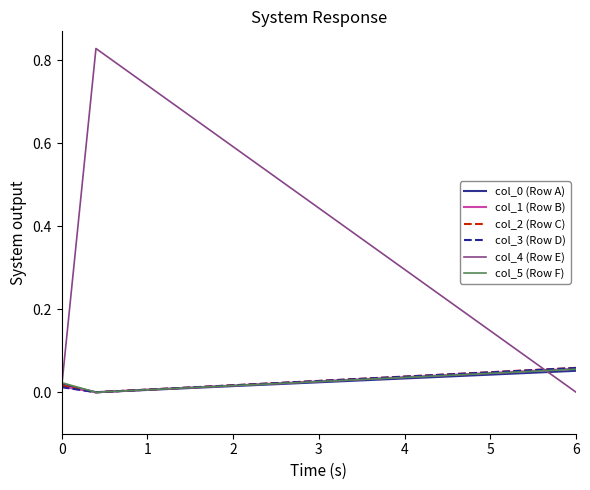

Which series has the largest total across all categories?

col_4 (Row E)